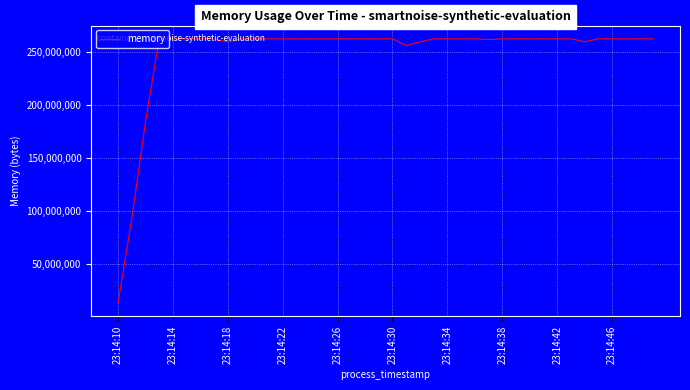

What is the difference between the maximum and minimum values?

249405440